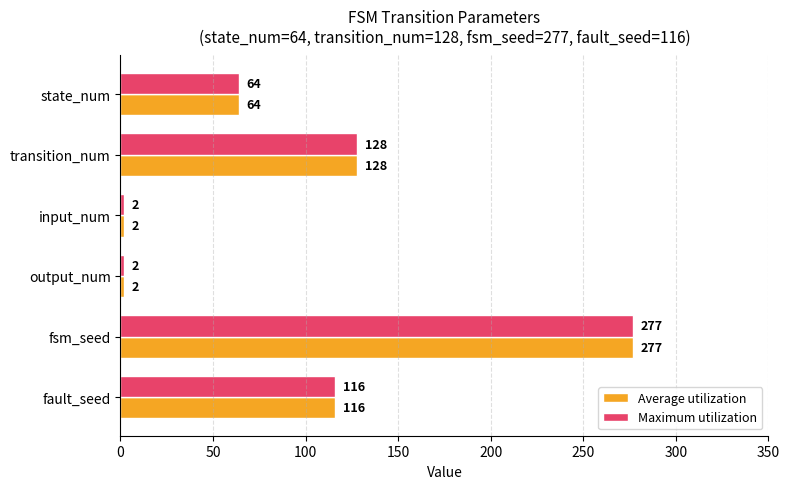

What is the sum of the Average utilization values at fsm_seed and output_num?

279